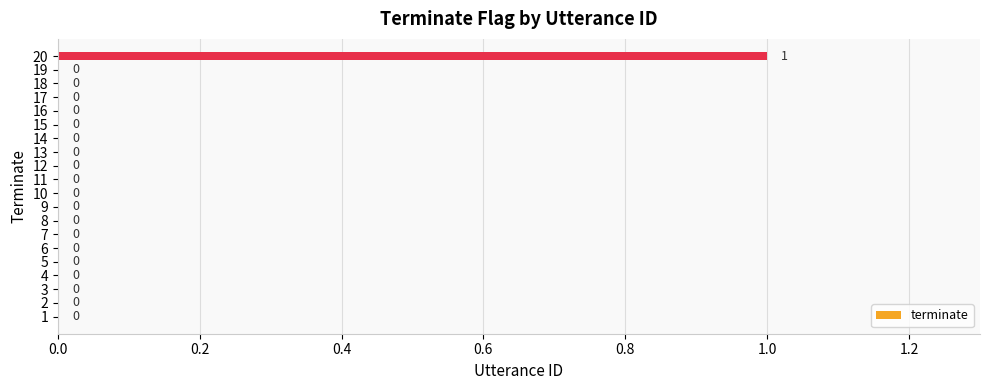

The value at 1 is 0. True or false?

True